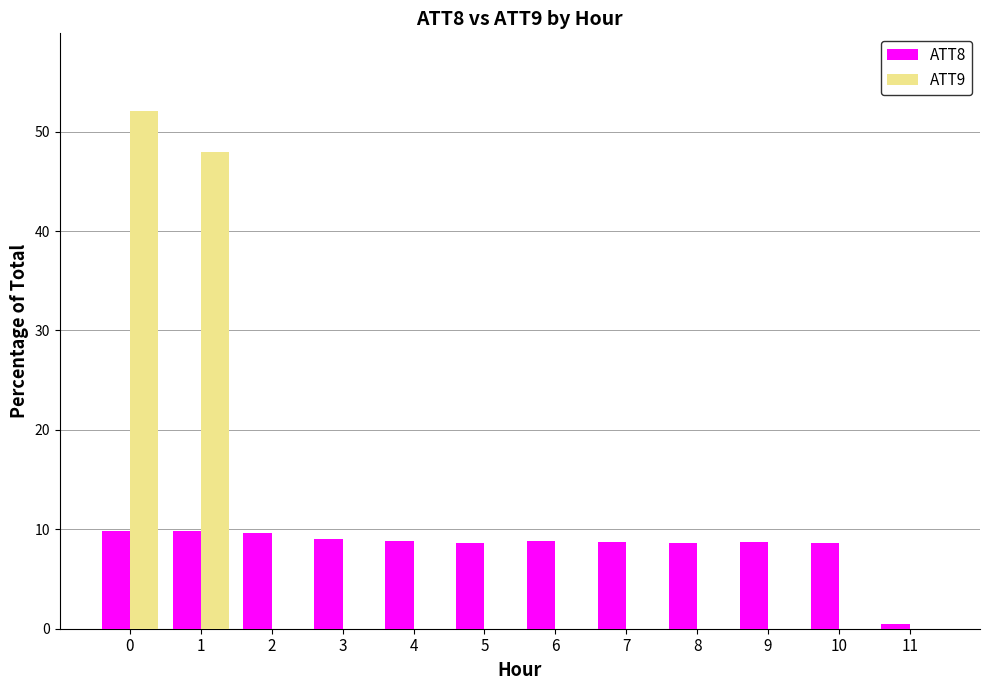

Are the bars grouped side by side (vs. stacked)?

Yes